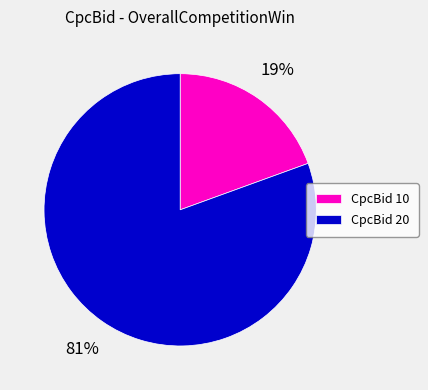

What percentage is the CpcBid 20 slice, to the nearest percent?

81%